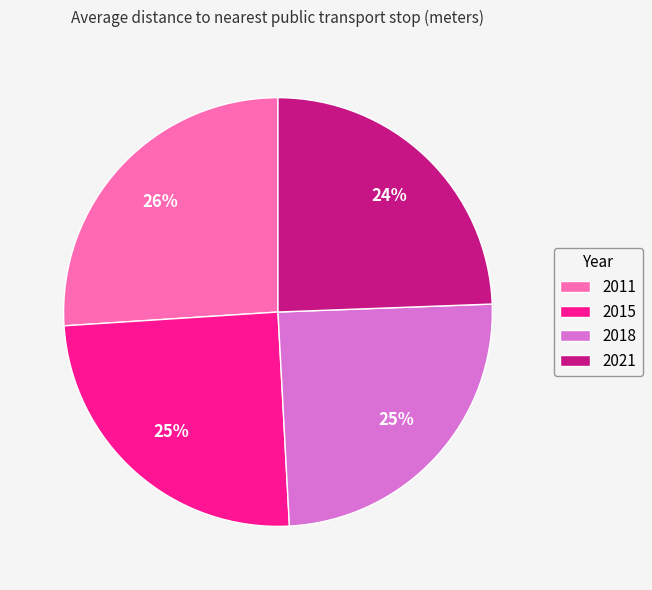

To the nearest percent, what portion does 2018 represent?

25%